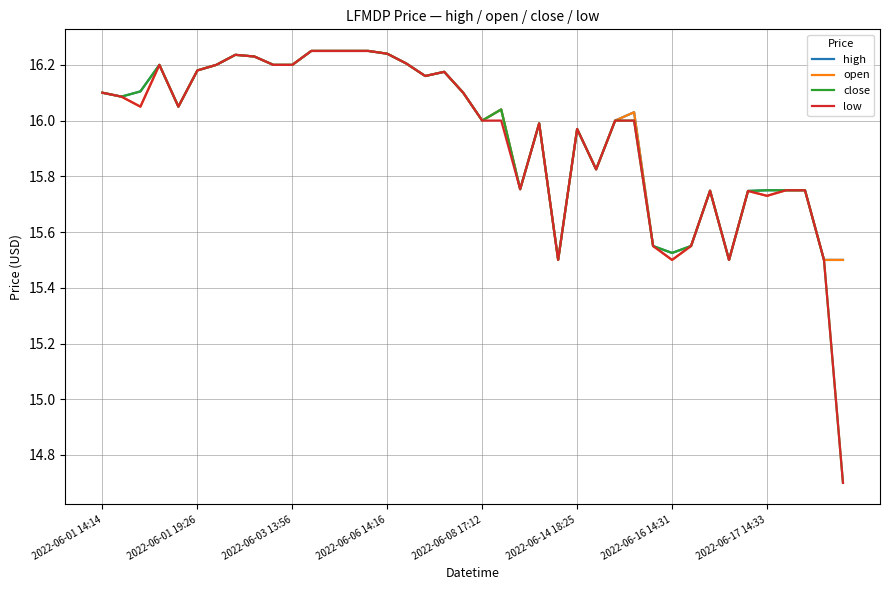

List the series in order of their peak value, highest first.

high, open, close, low